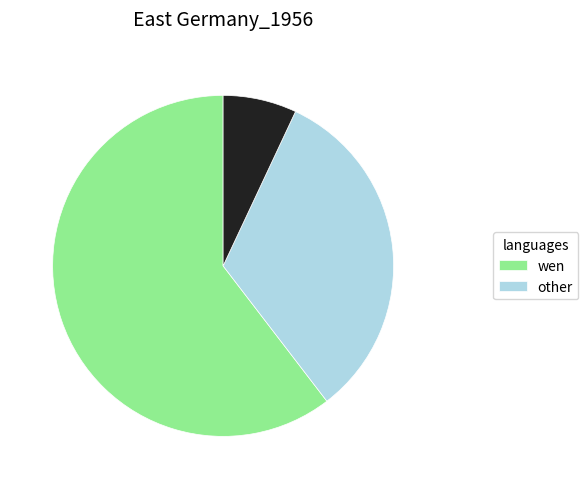

Does any single category account for the majority?

Yes